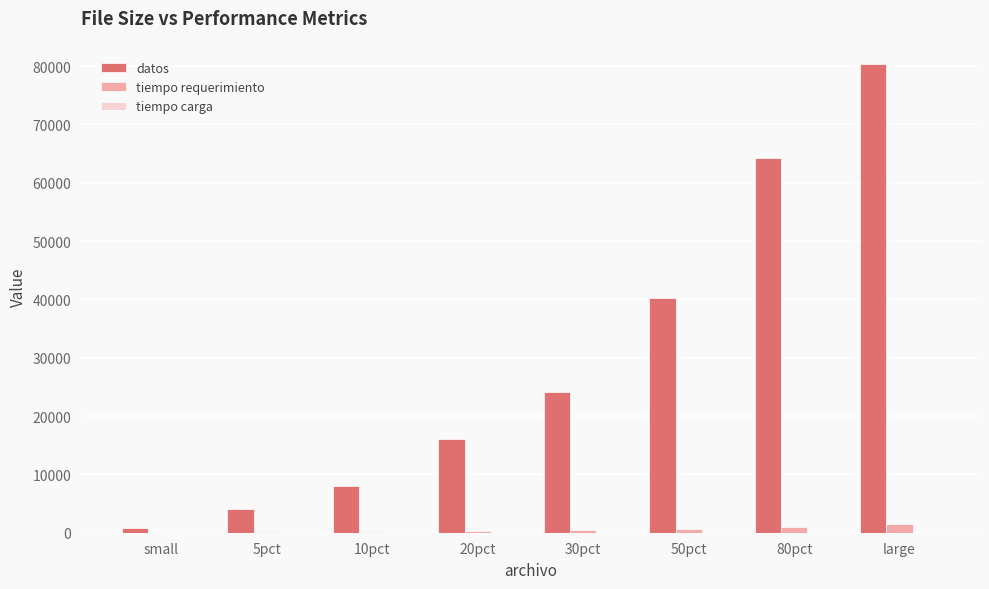

Where does the tiempo requerimiento series first go above 398?

30pct